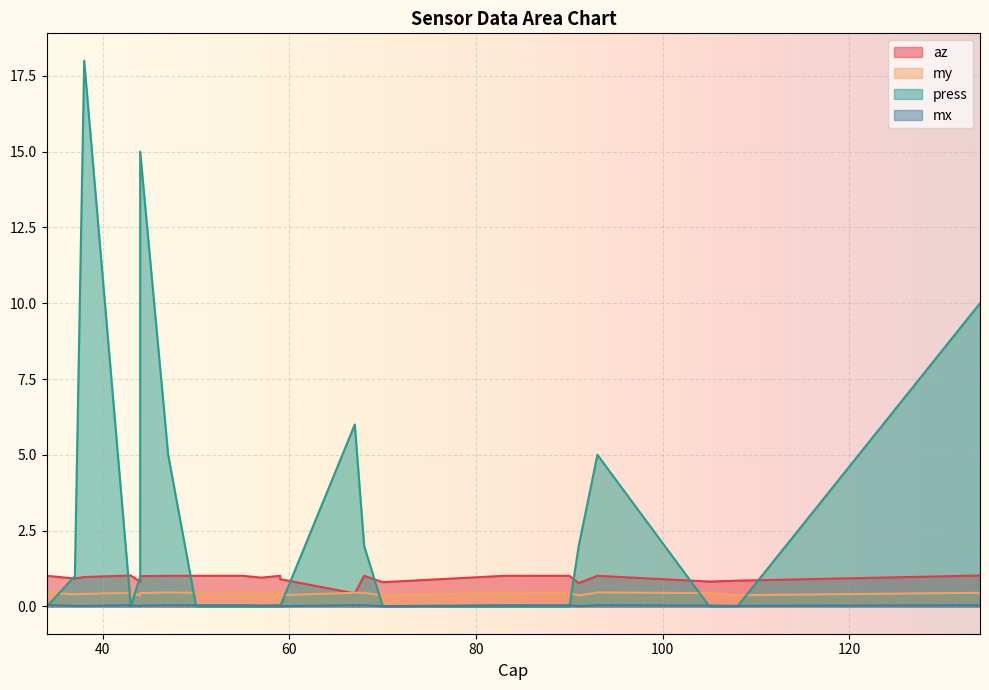

What is the sum of all my values?

10.7